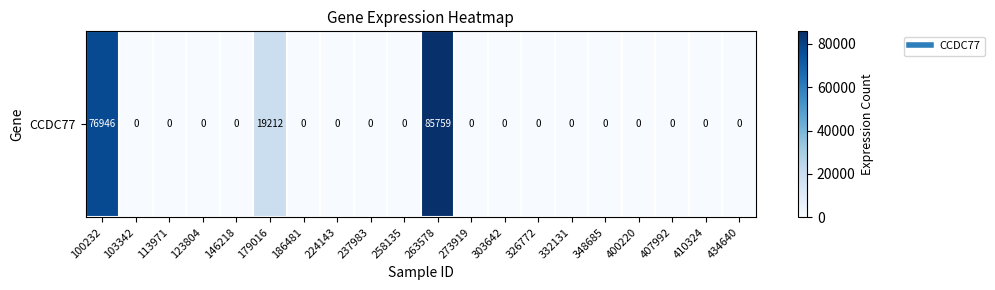

How many values exceed 0?

3